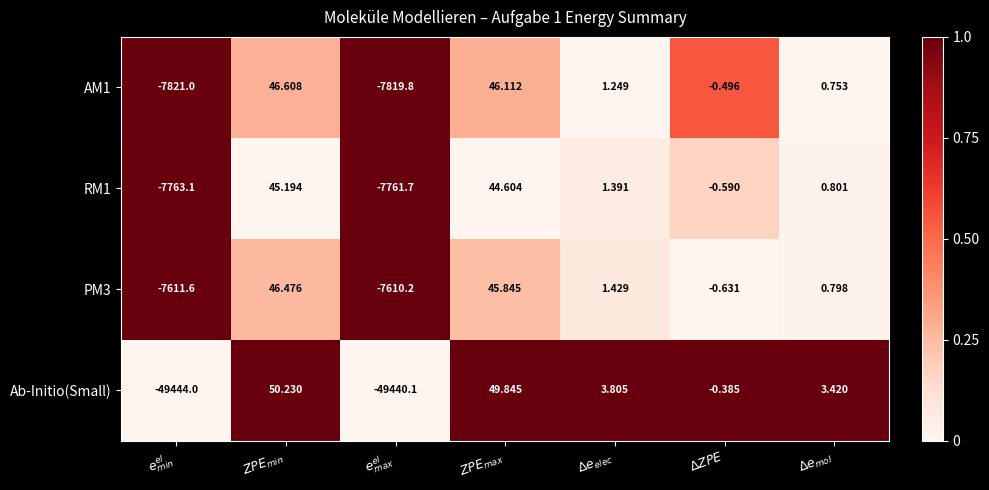

At which category is the sum across all series the highest?

$ZPE_{min}$